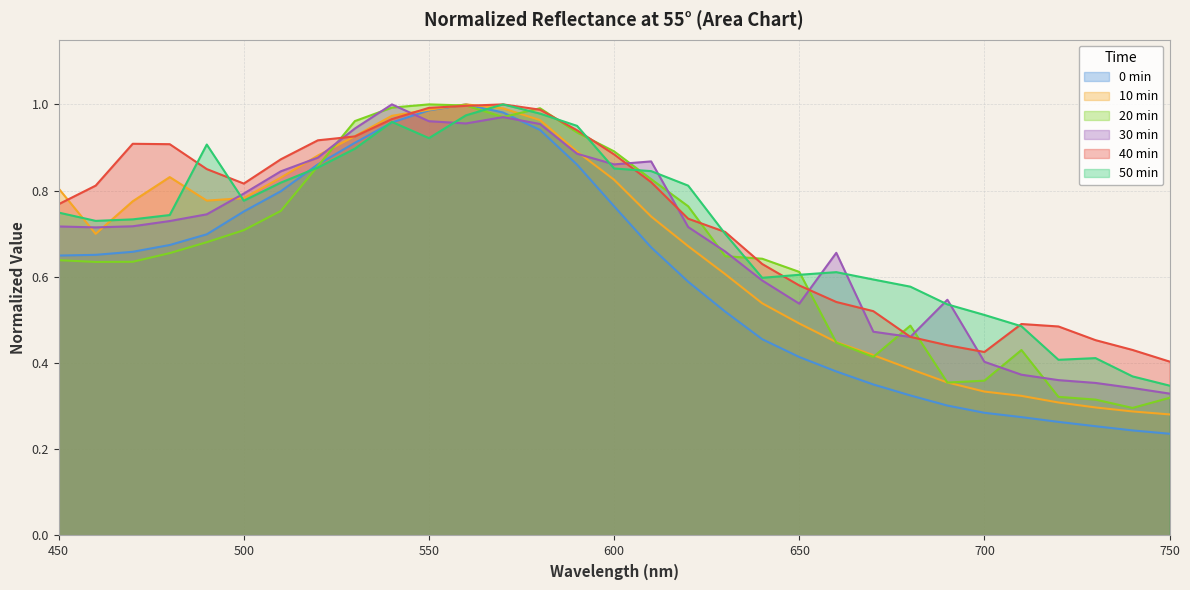

What is the difference between the highest and lowest values at 650?

0.2